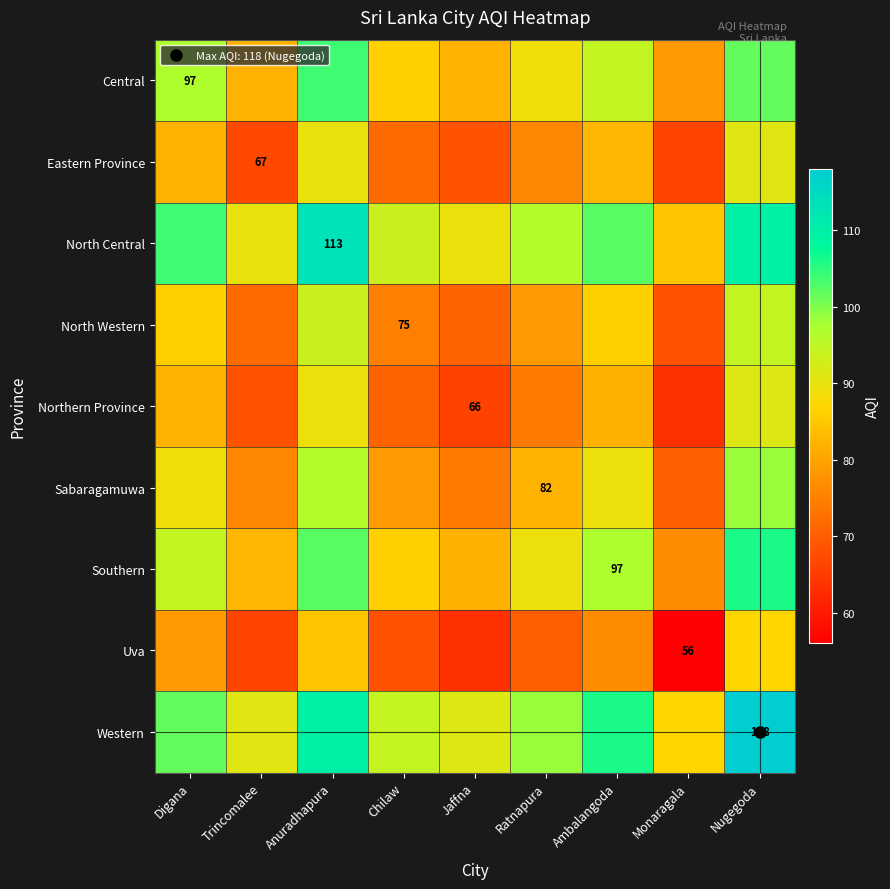

List the series in order of their peak value, highest first.

Western, North Central, Southern, Central, Sabaragamuwa, North Western, Northern Province, Eastern Province, Uva